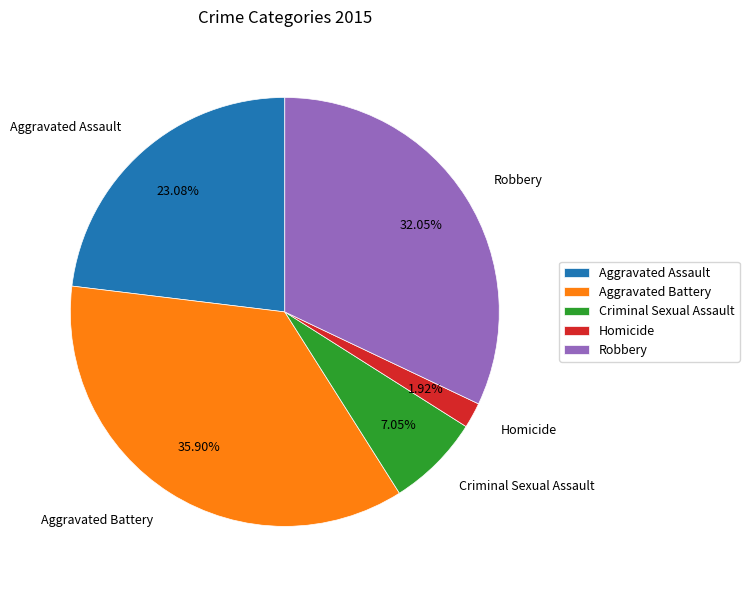

Does any single category account for the majority?

No